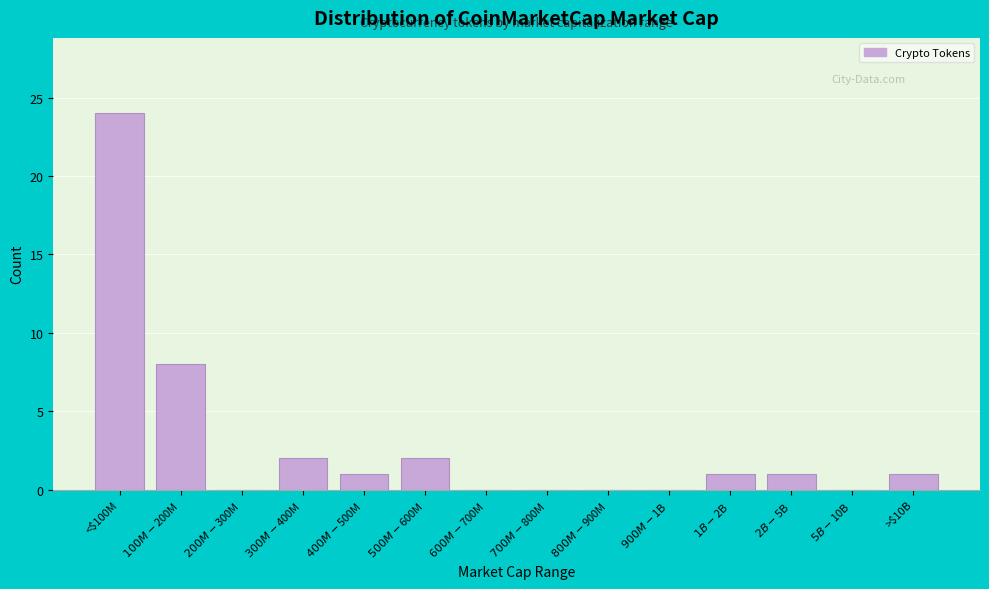

What is the greatest value displayed?

24